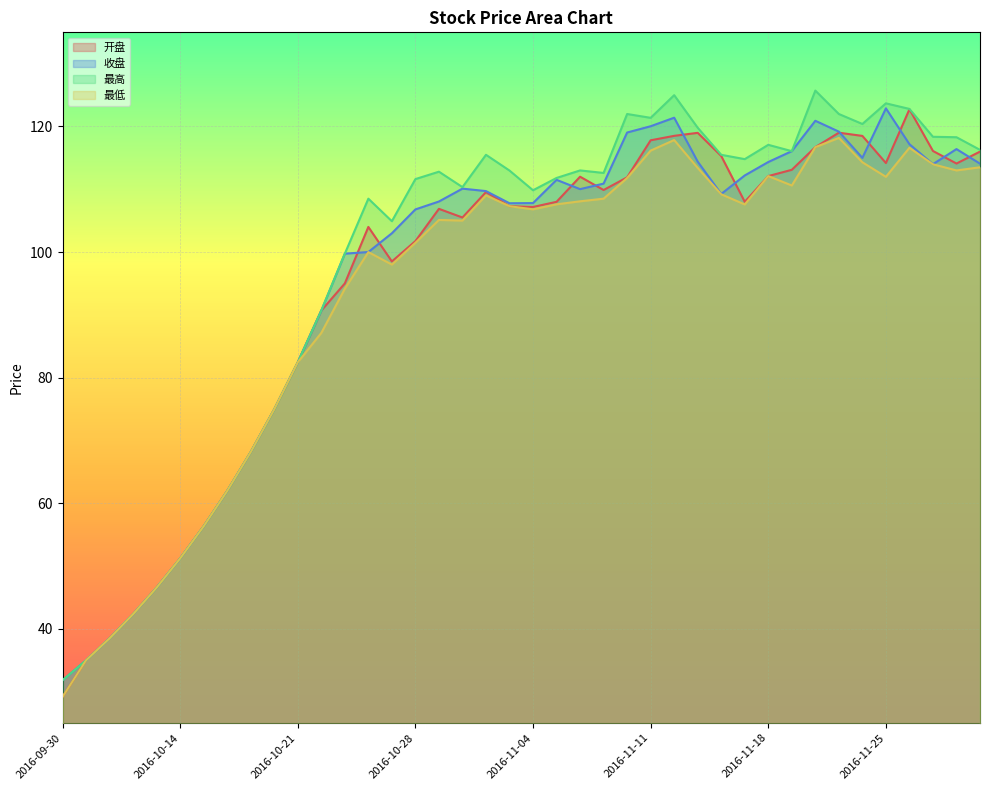

What is the total value across all series at 2016-11-17?

442.6